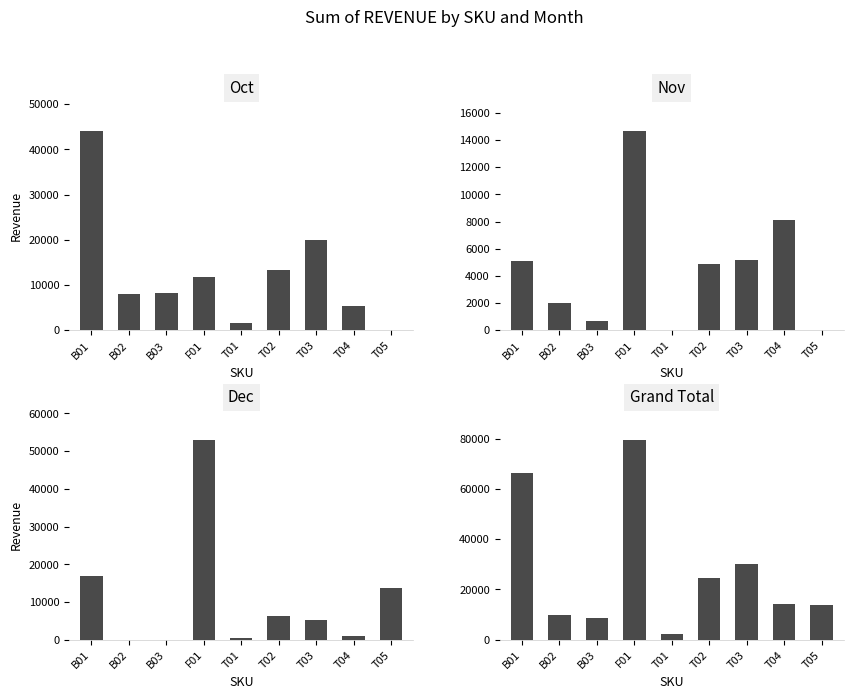

What is the sum of all Grand Total values?

249522